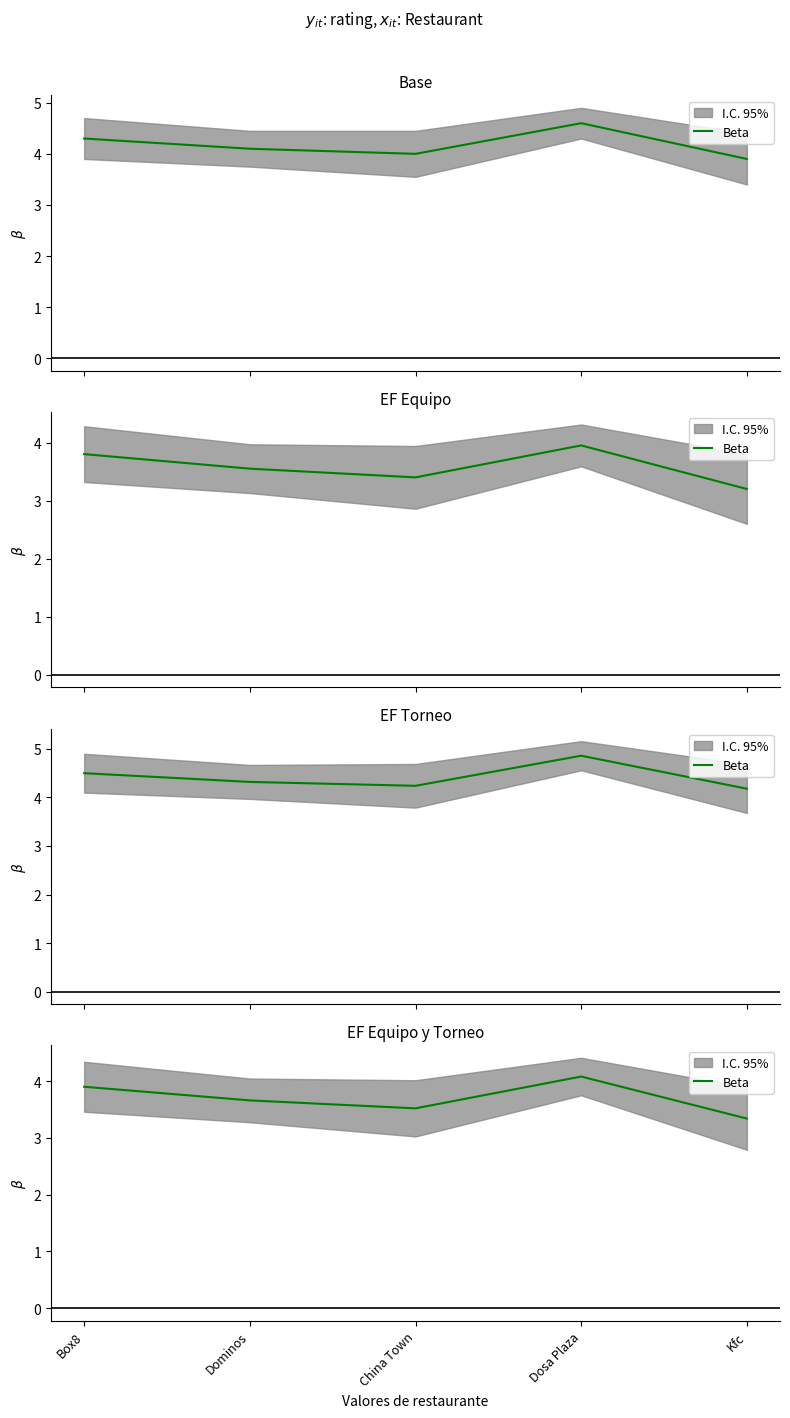

What value does the data have at China Town?

3.5